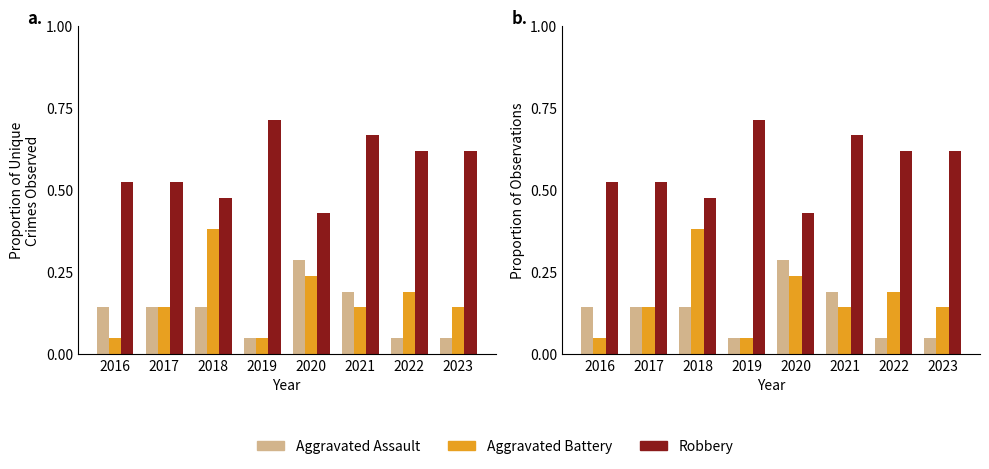

What is the difference between the maximum and minimum values in the Aggravated Assault series?

0.2